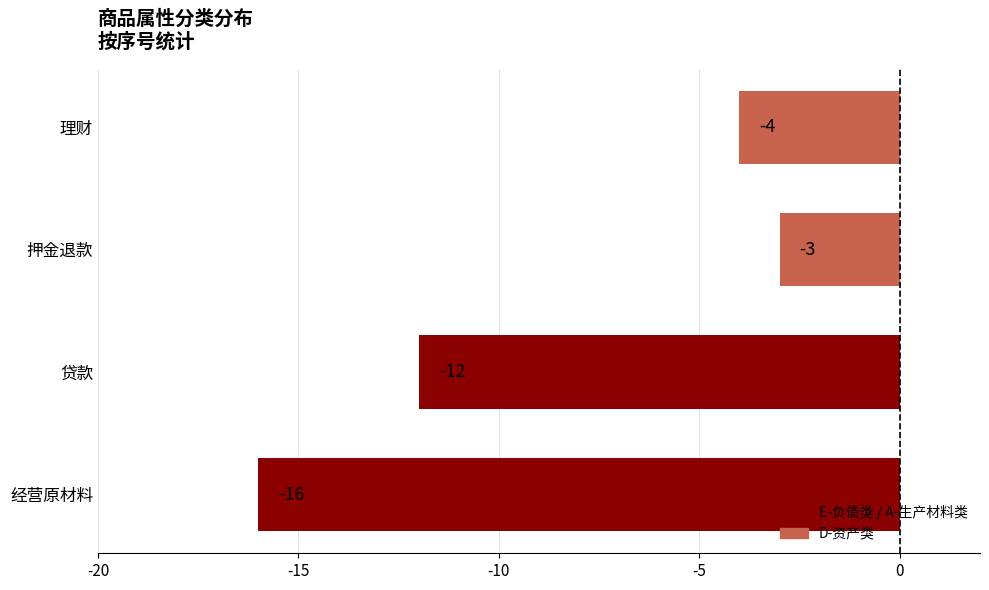

The chart shows a value of -12 at 贷款. True or false?

True